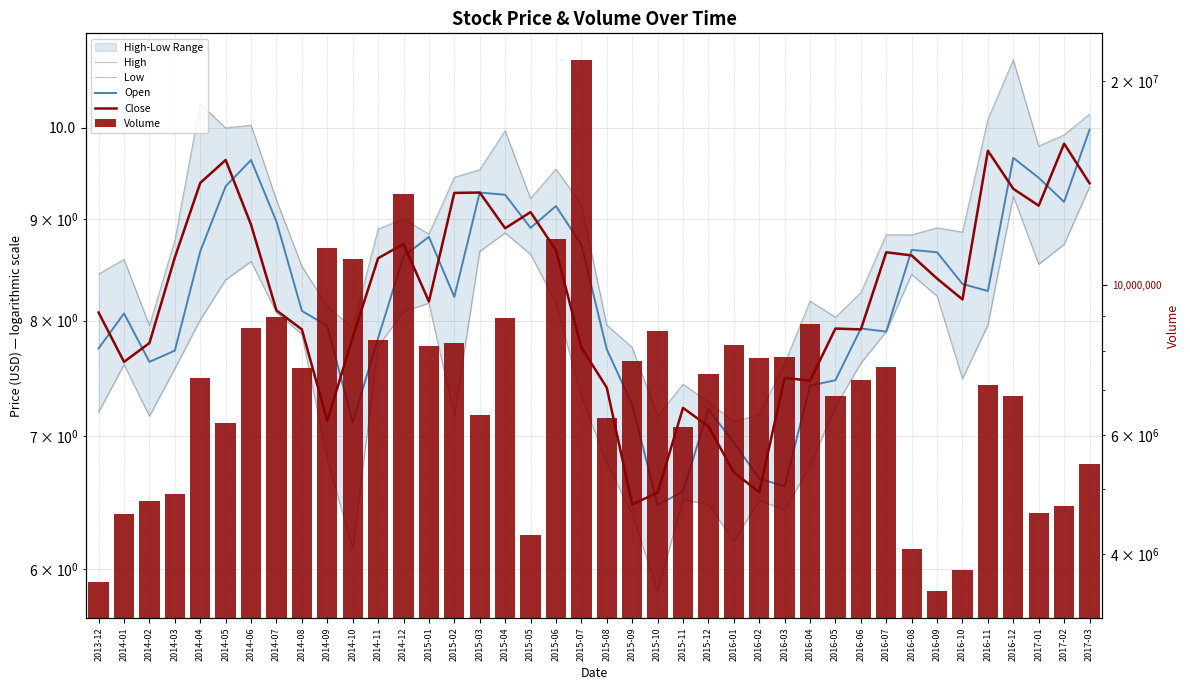

What position from the right is 2016-09?

7